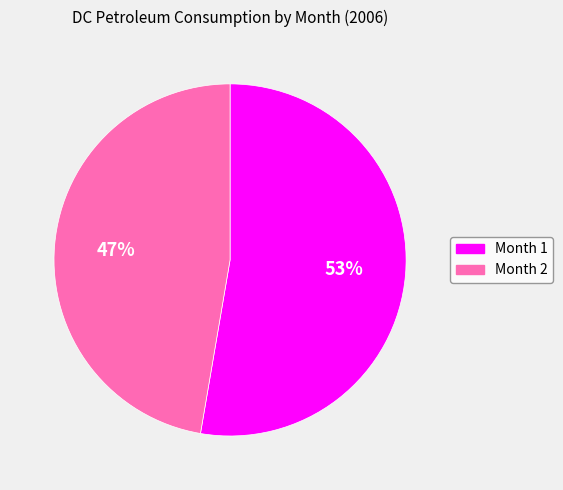

Approximately how many times larger is the value at Month 2 compared to Month 1?

0.9